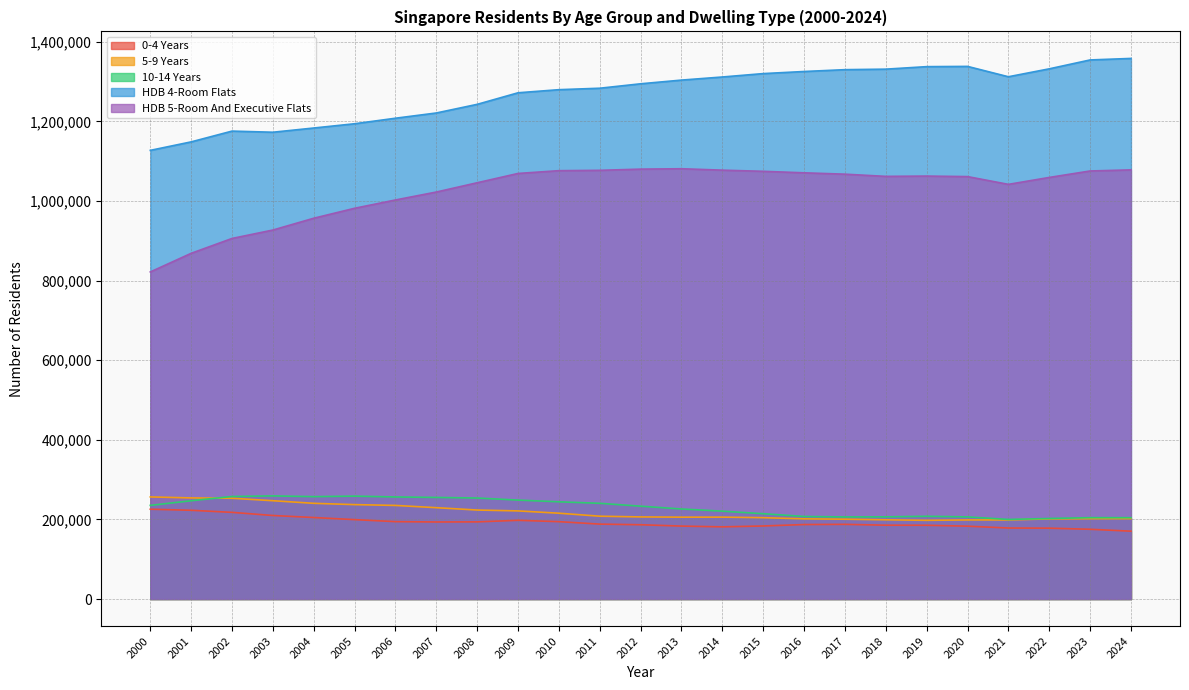

Rank the series by their maximum value, from lowest to highest.

0-4 Years, 5-9 Years, 10-14 Years, HDB 5-Room And Executive Flats, HDB 4-Room Flats